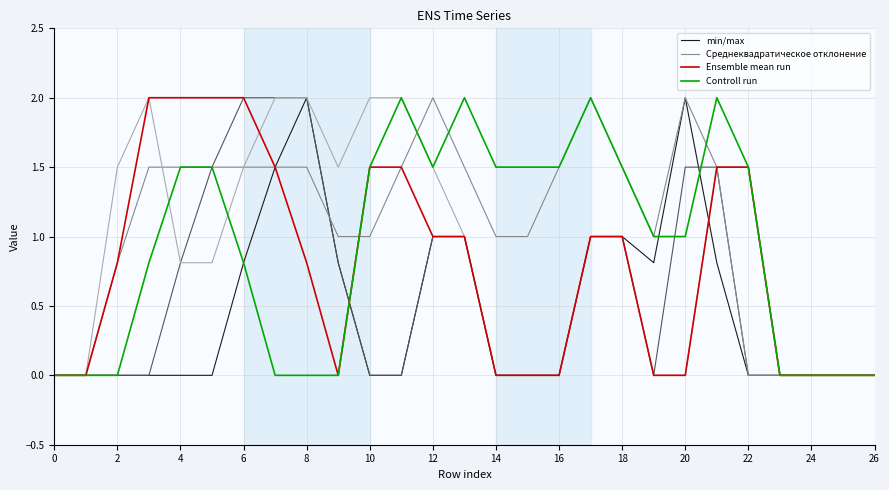

How many series are shown in this chart?

4